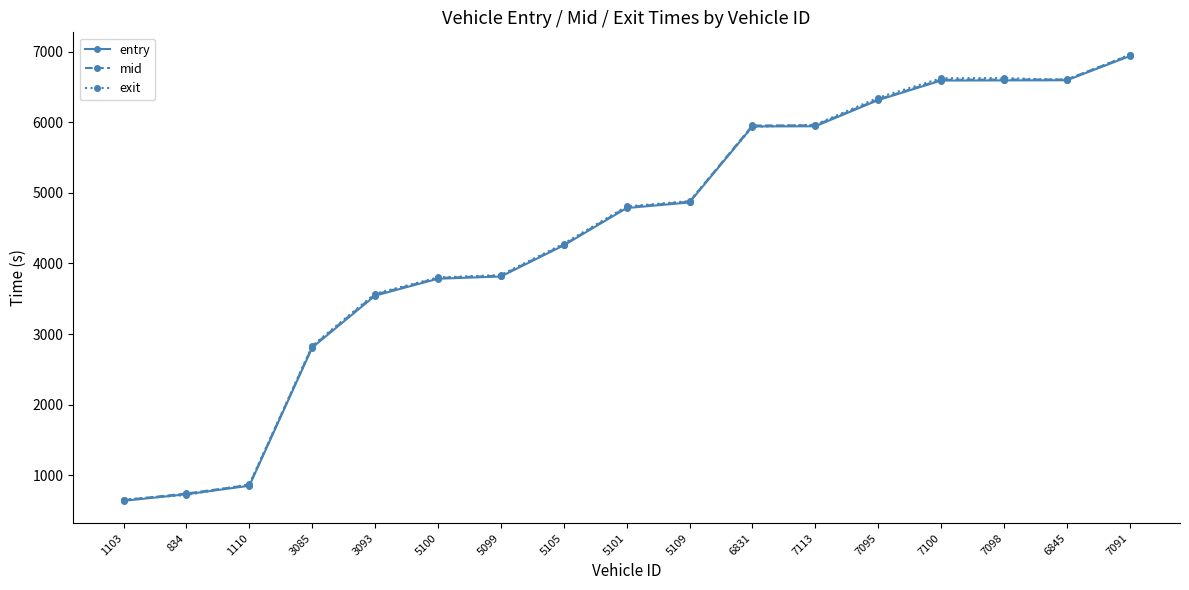

Count the number of categories in the chart.

17